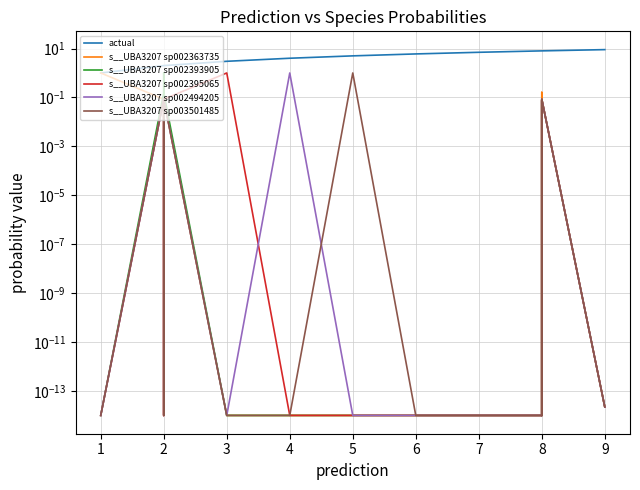

What is the average value of the s__UBA3207 sp003501485 series?

0.1